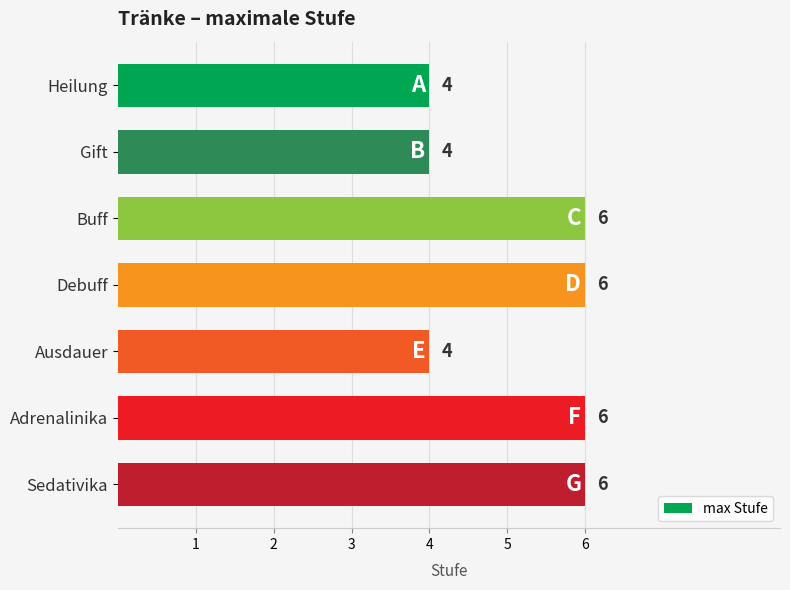

Reading top to bottom, list all the values displayed in this chart.

4	4	6	6	4	6	6